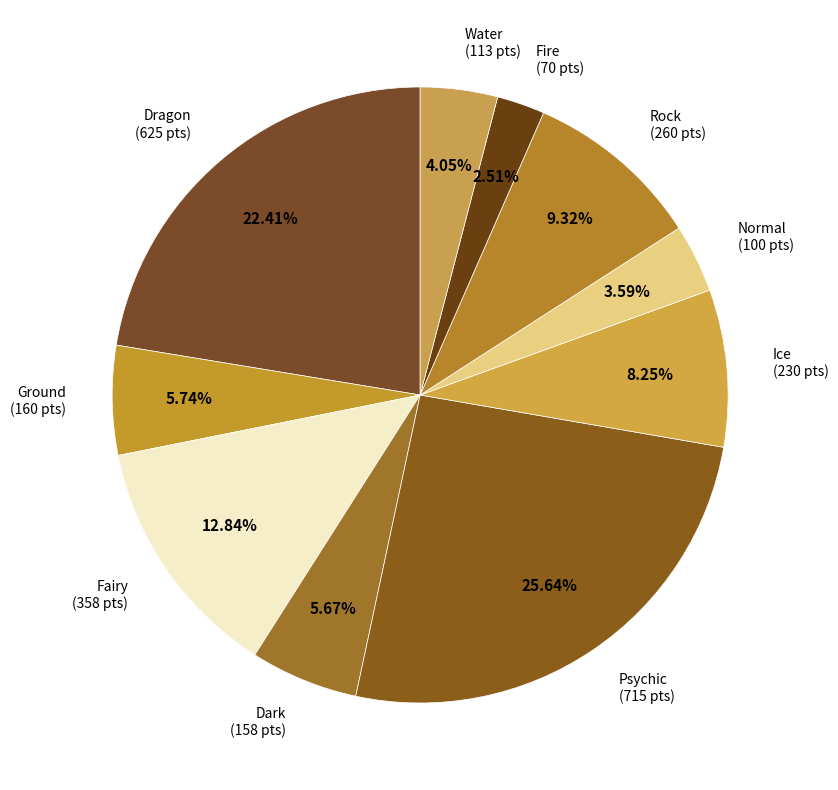

How many slices are in this pie chart?

10